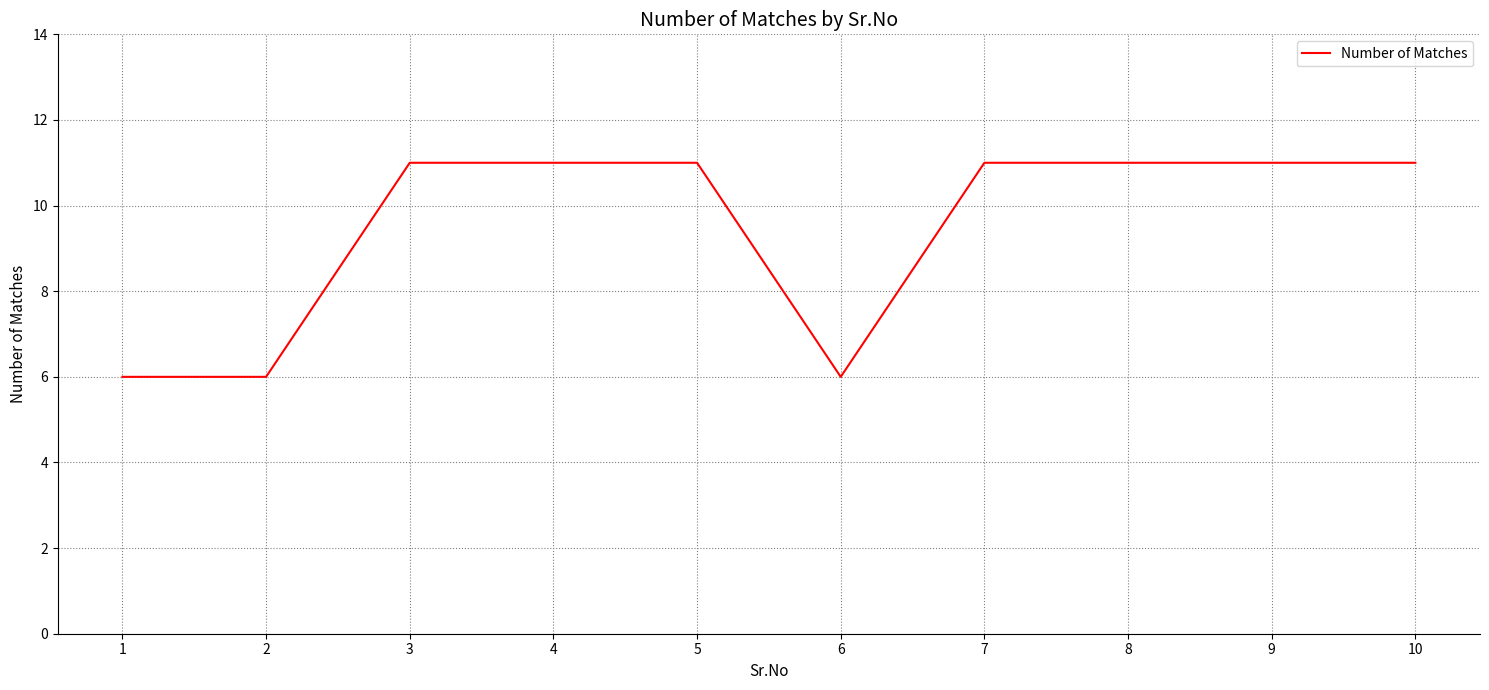

What is the ratio of the value at 10 to the value at 6?

1.8